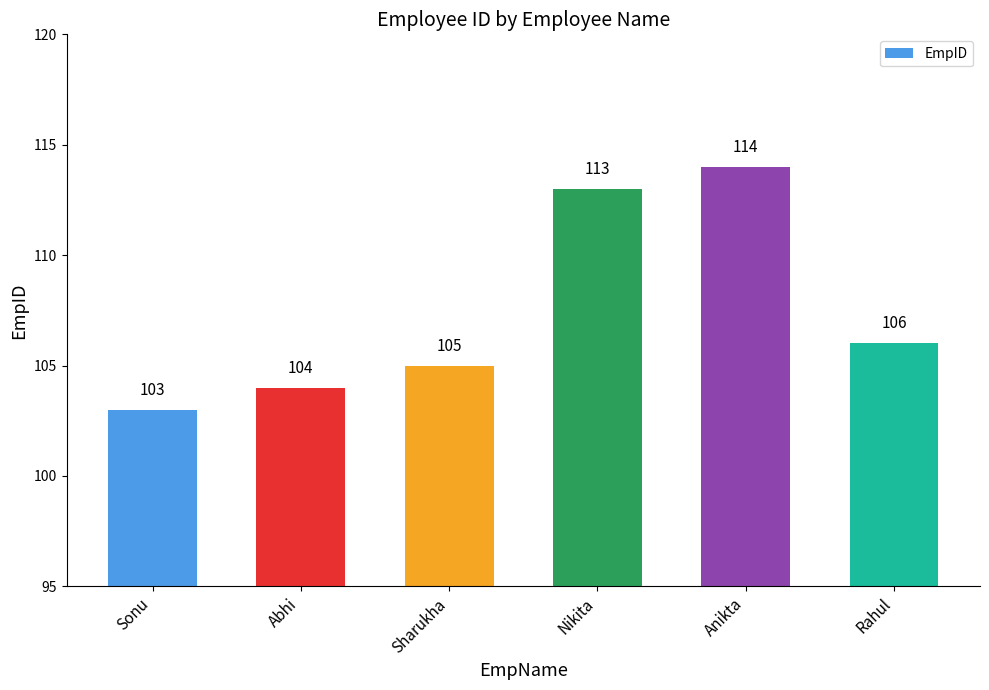

Rank the categories by value from highest to lowest.

Anikta, Nikita, Rahul, Sharukha, Abhi, Sonu